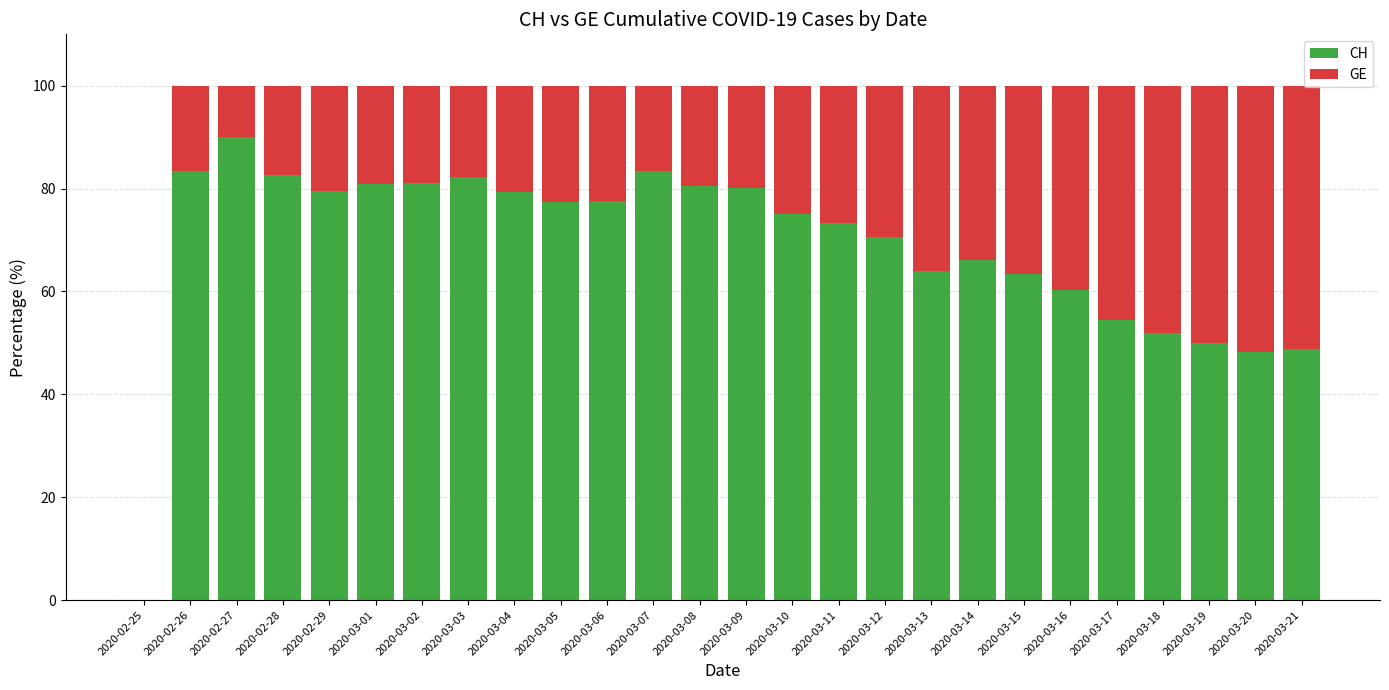

The value of CH at 2020-03-15 is 22.2. True or false?

False